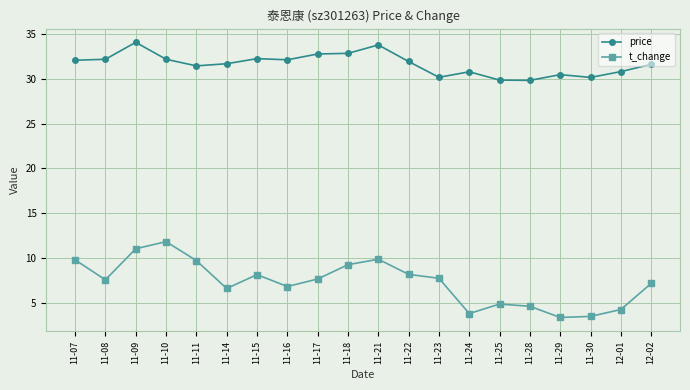

List the series in order of their overall mean, lowest first.

t_change, price